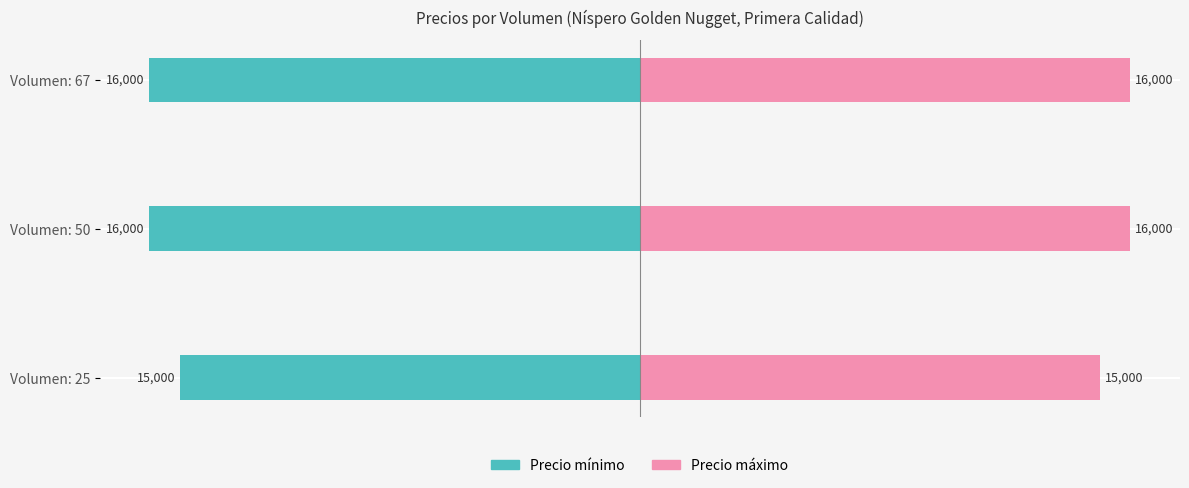

Reading left to right, extract all data points from this chart.

Precio mínimo: -93.8	-100.0	-100.0
Precio máximo: 93.8	100.0	100.0